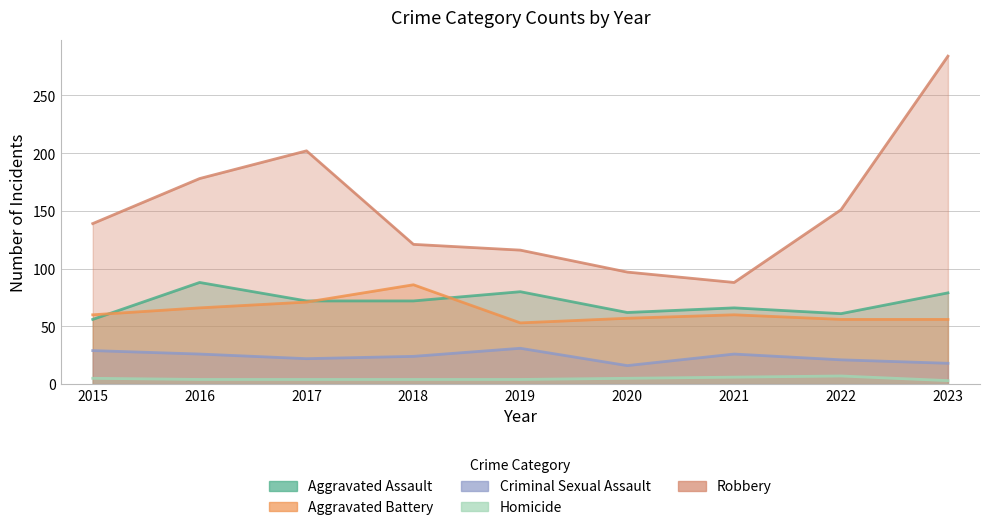

What is the spread (max minus min) of values at 2016?

174